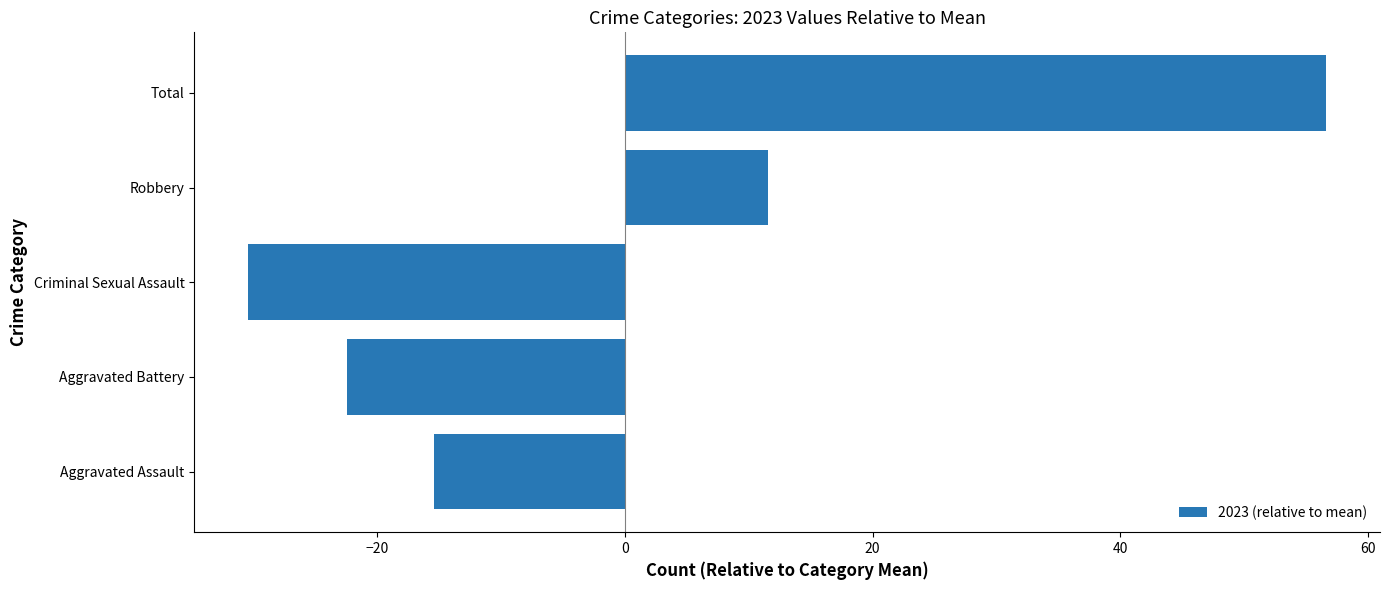

At which label is the value closest to 13?

Robbery